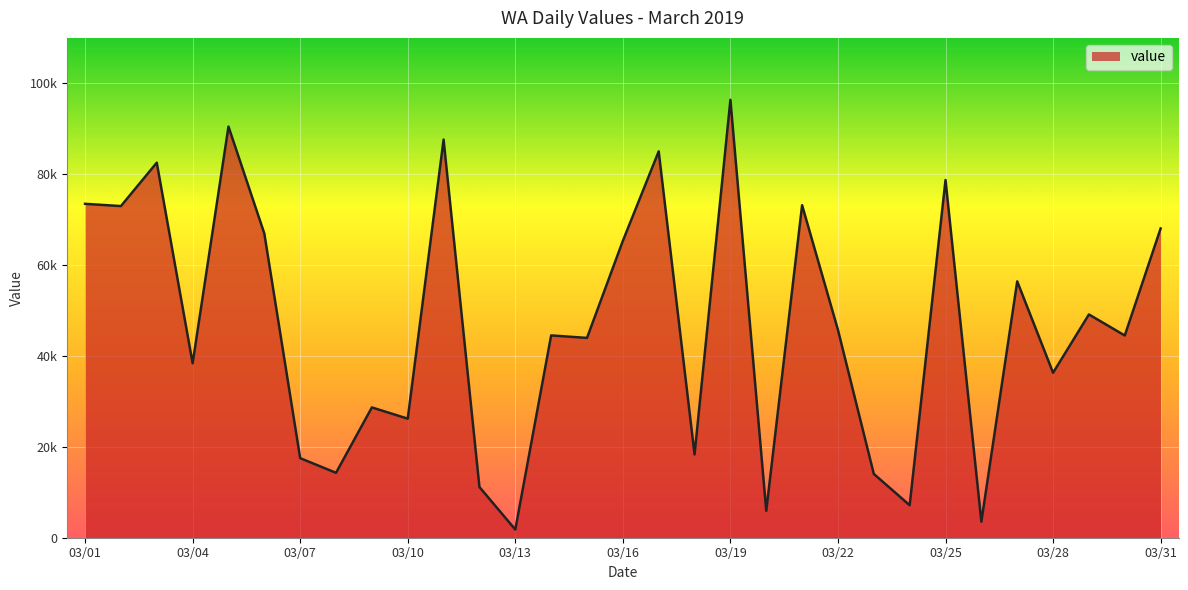

How many interior local valleys (lower than both neighbors) does the data have?

12